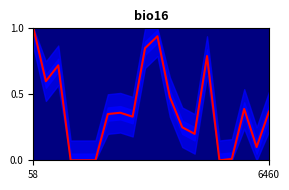

What is the label of the 4th point from the right?

16